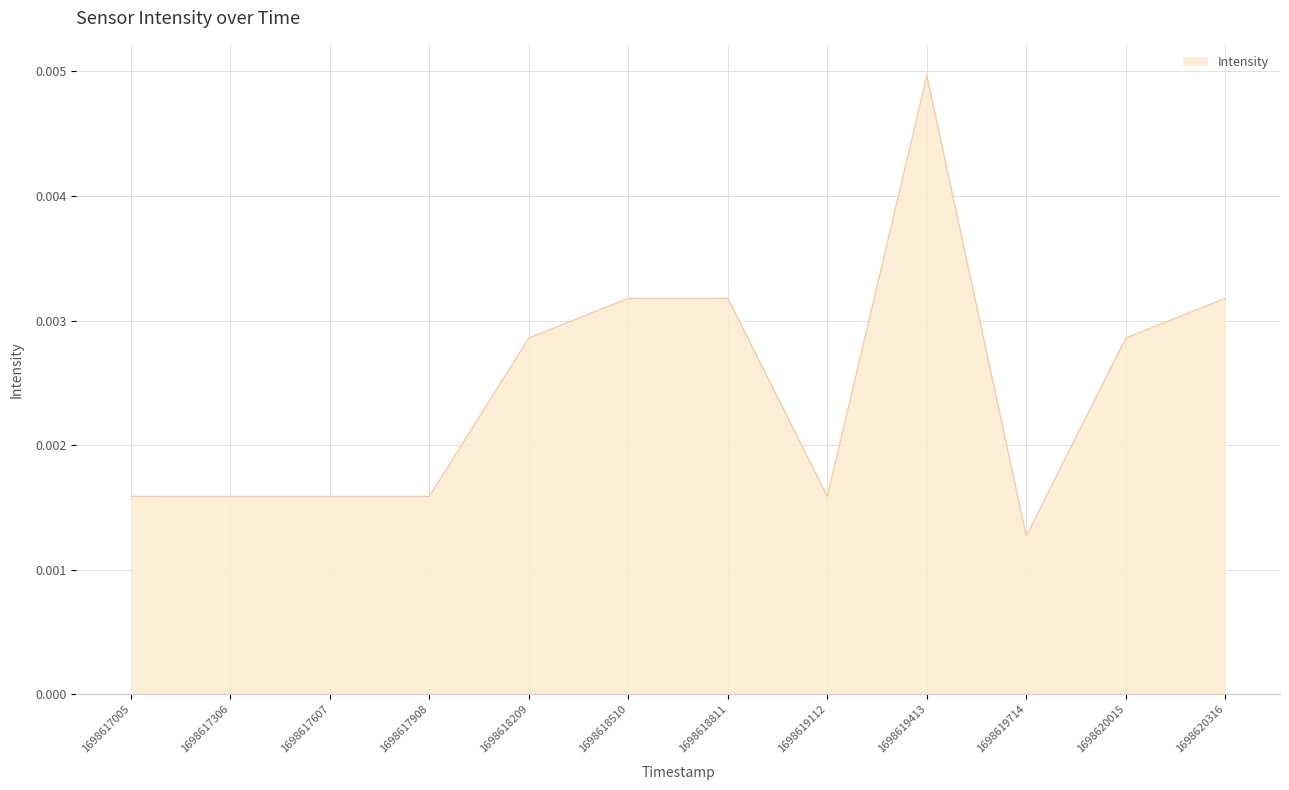

At which category does the chart reach its minimum across all series?

1698619714